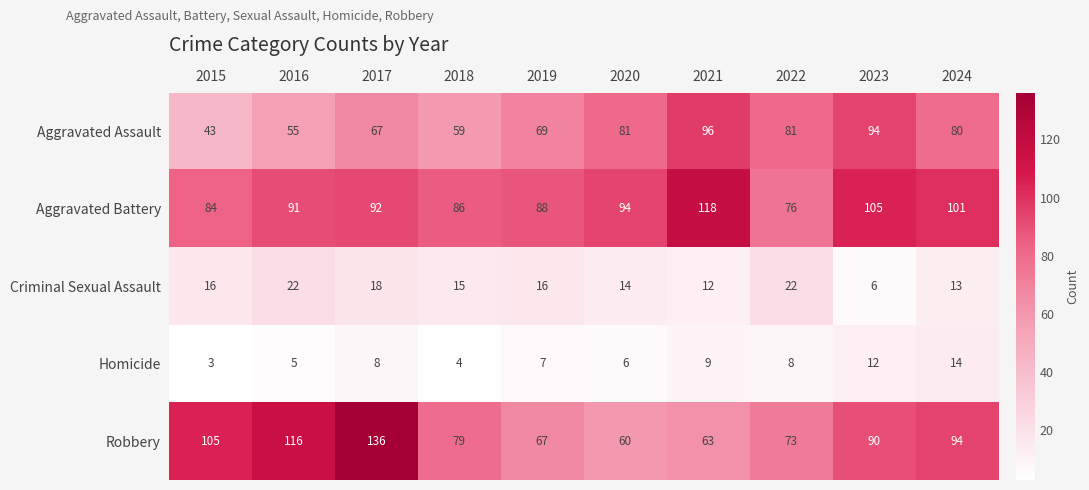

Where is Criminal Sexual Assault nearest to the value 14?

2020